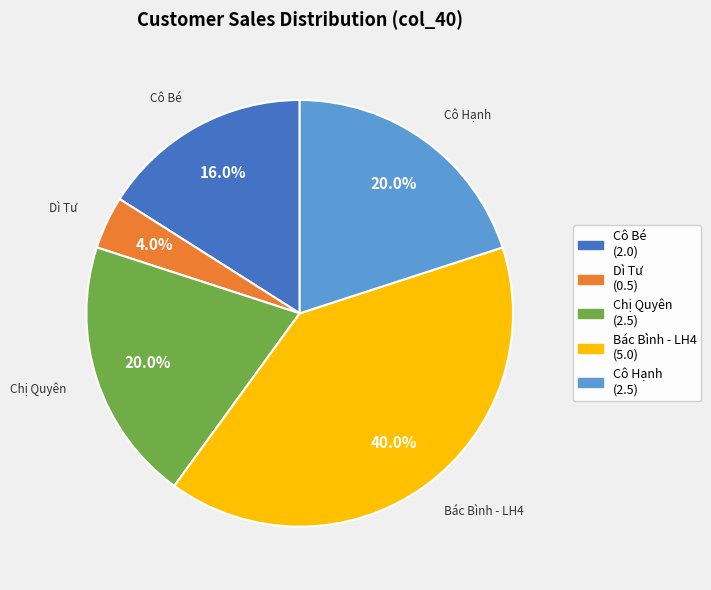

Which category has the smallest portion of the pie?

Dì Tư